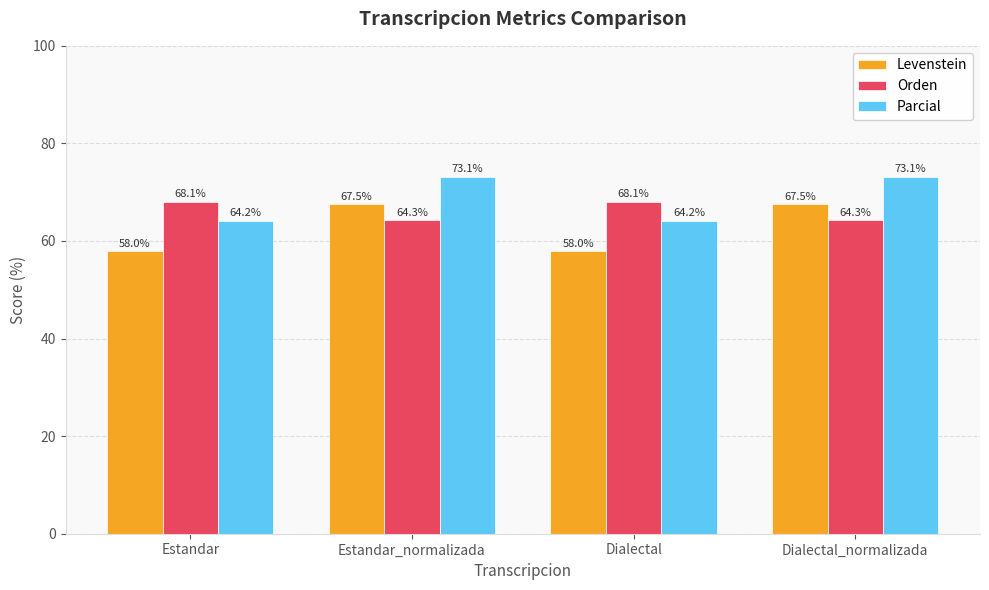

Is it true that Parcial equals 44.2 at Estandar?

False